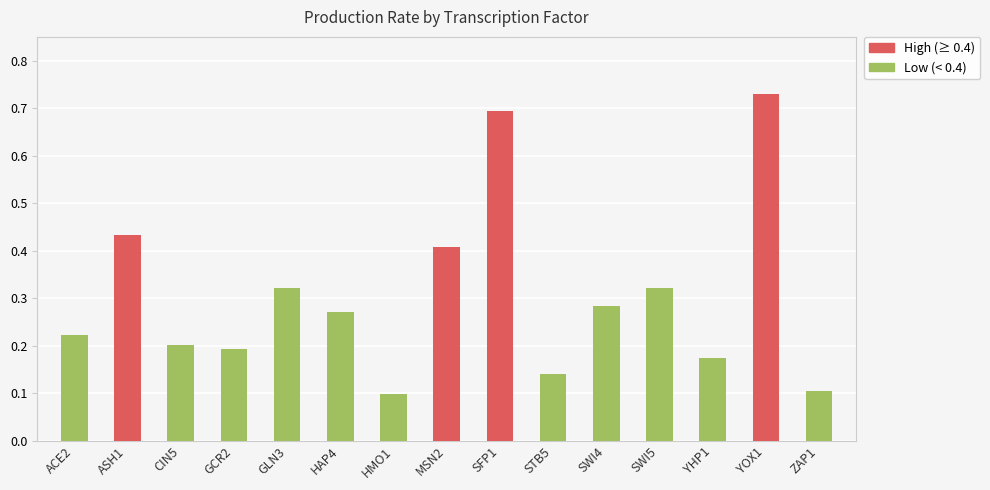

Is it true that the value at ACE2 is 0.2?

True